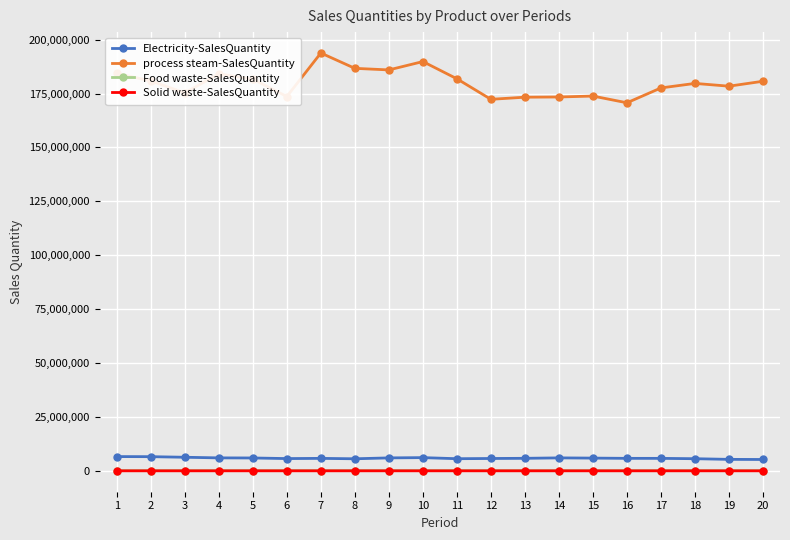

How many series are shown in this chart?

4